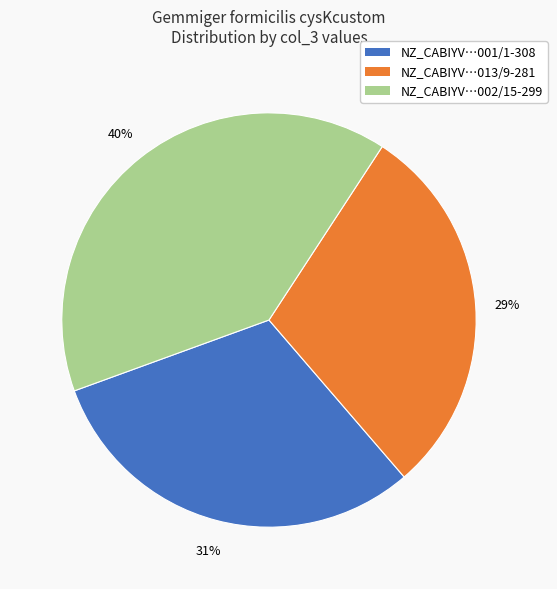

Is there any slice that represents more than half of the pie?

No